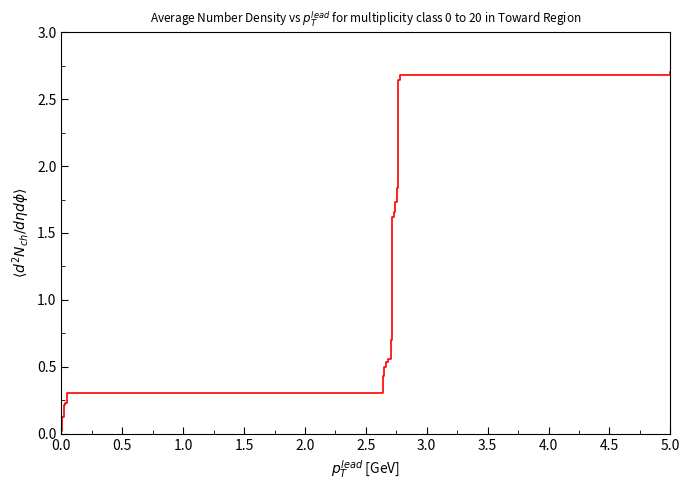

What is the greatest value displayed?

2.7